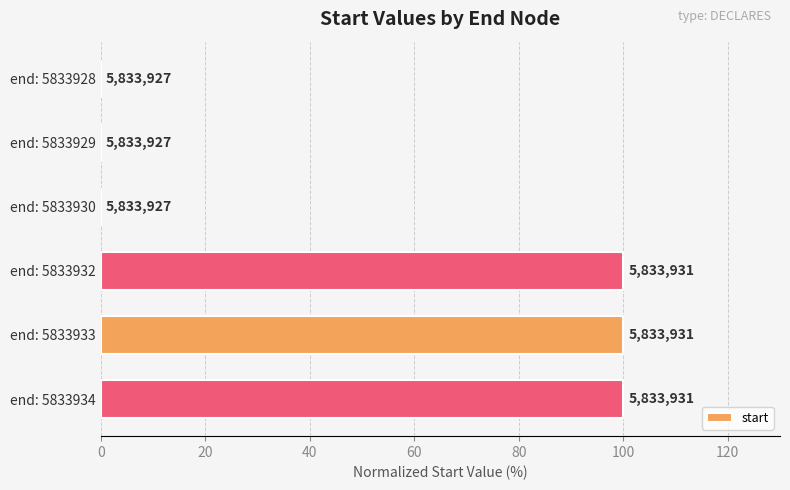

How many values are below 100?

3